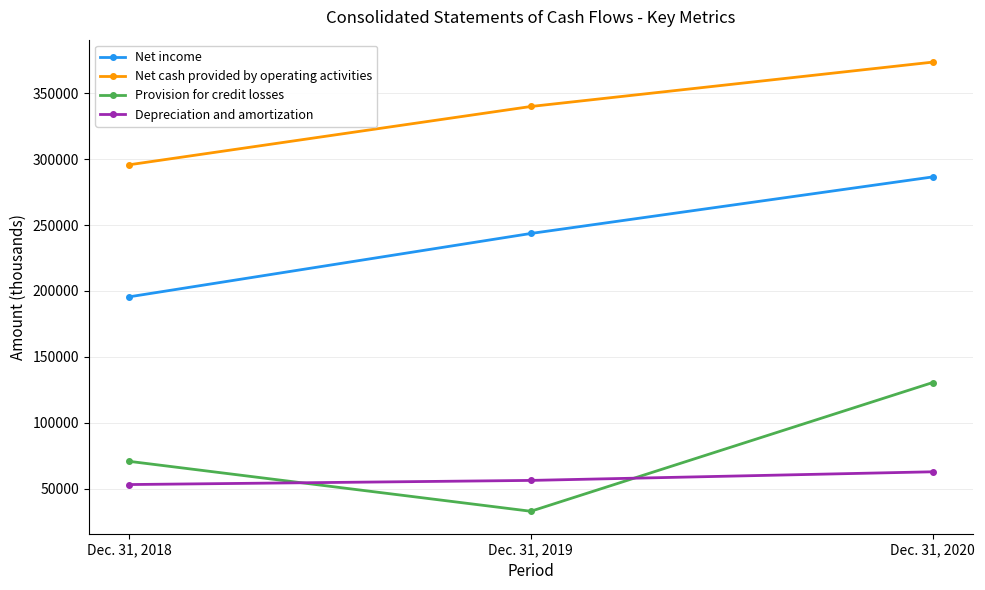

What is the sum of the Provision for credit losses values at Dec. 31, 2018 and Dec. 31, 2019?

103600